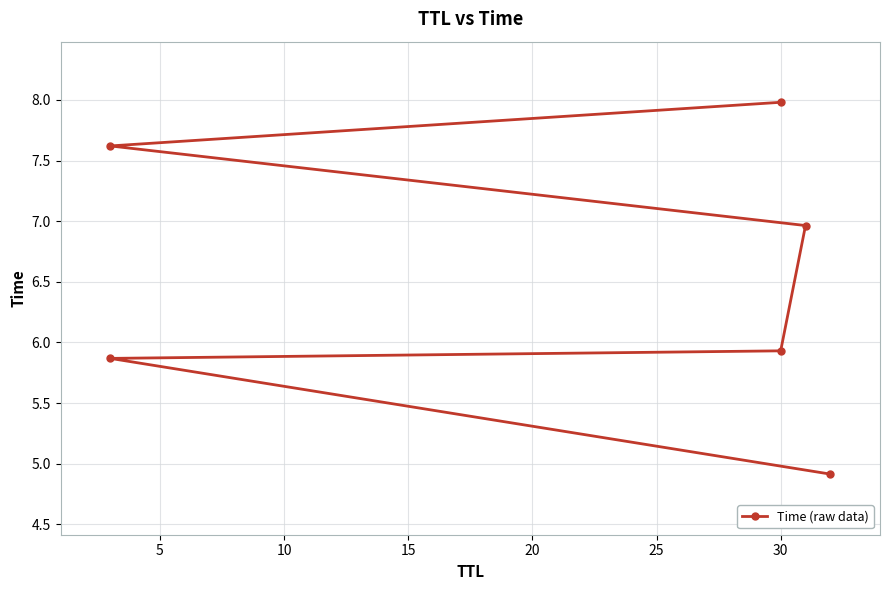

What is the sum of all values?

39.3